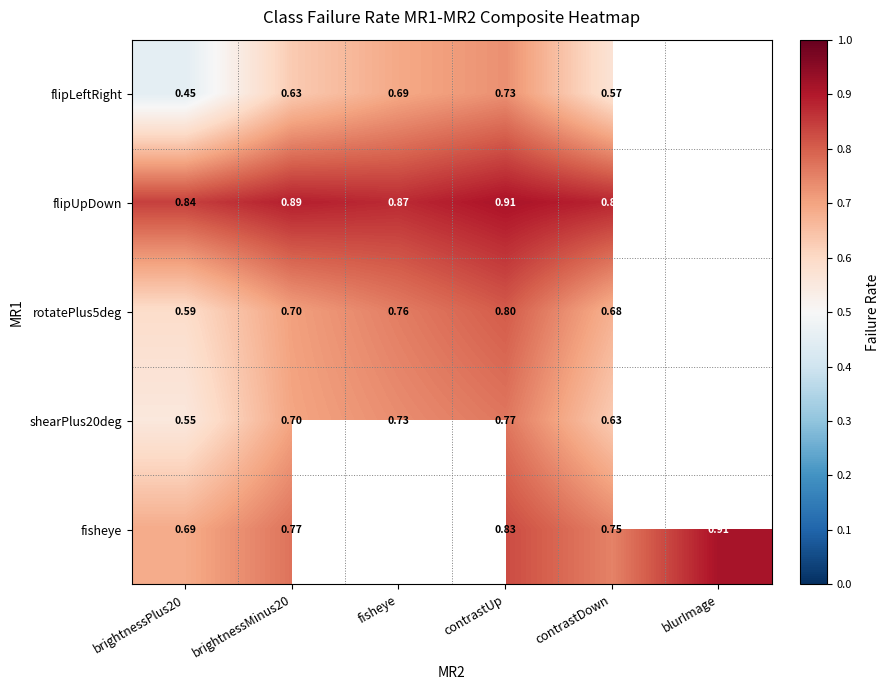

How many data points does each series have?

6